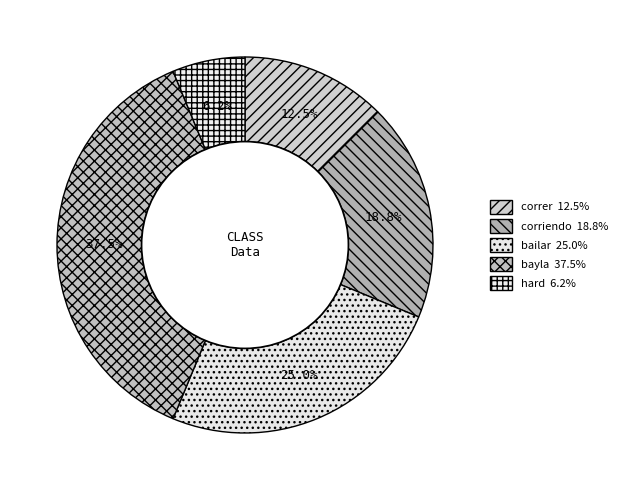

Which has a higher value, hard or correr?

correr